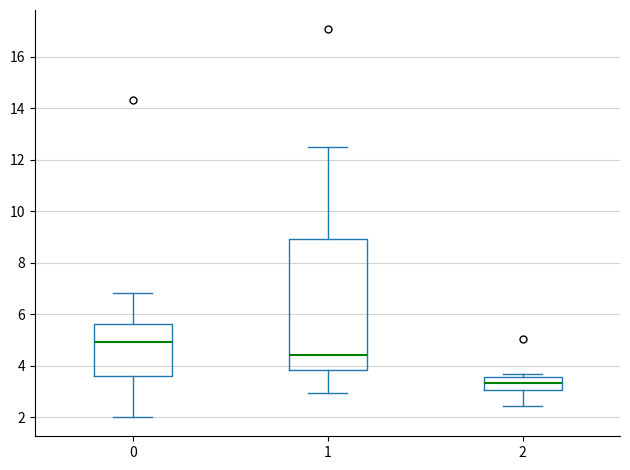

Where is the upper edge of the box at x = 2 on the y-axis? The values are not printed on the chart, so give them approximately, as read against the axis.

3.6